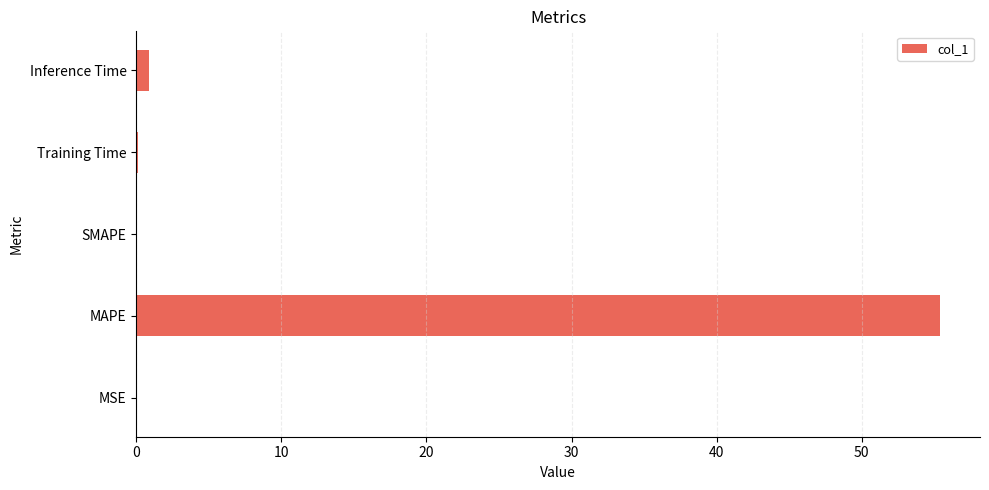

Which category has the highest value across all series?

MAPE